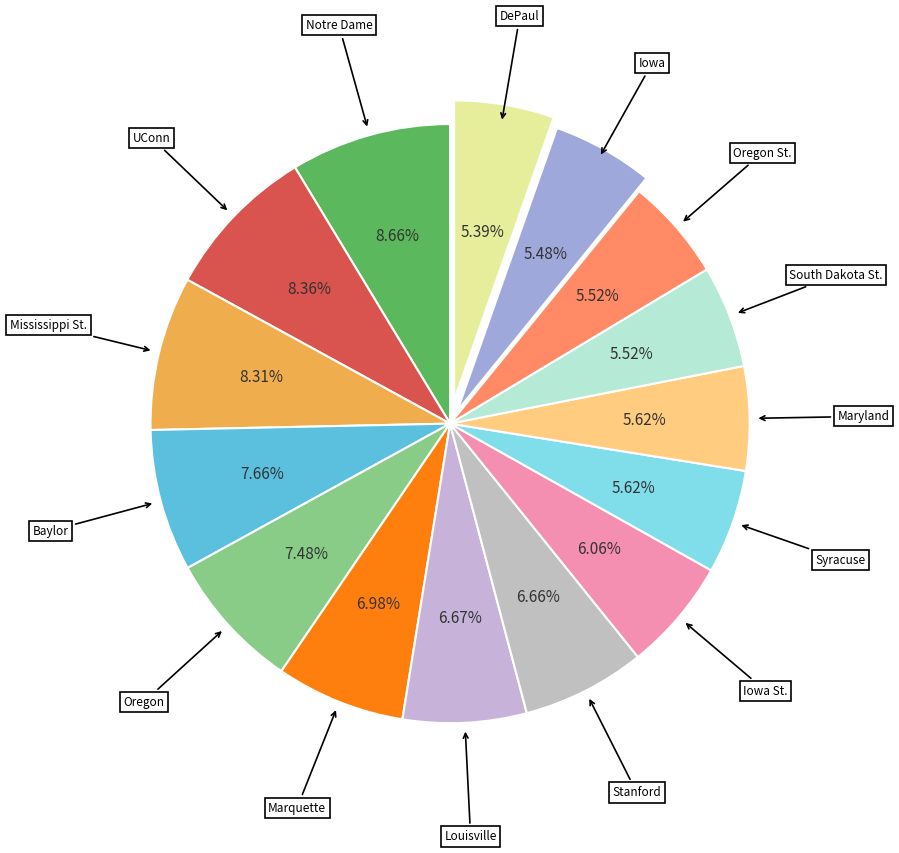

Count the number of slices in the pie.

15